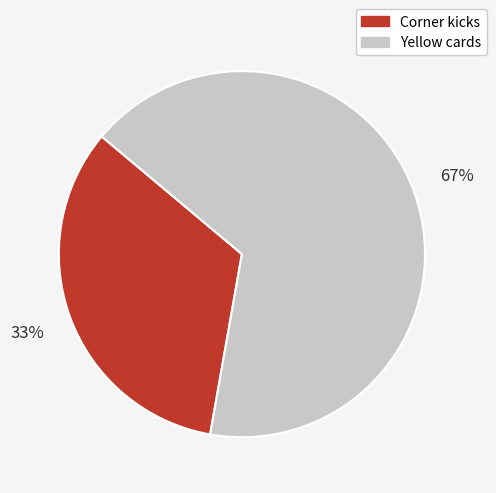

To the nearest percent, what is the combined percentage of Corner kicks and Yellow cards?

100%